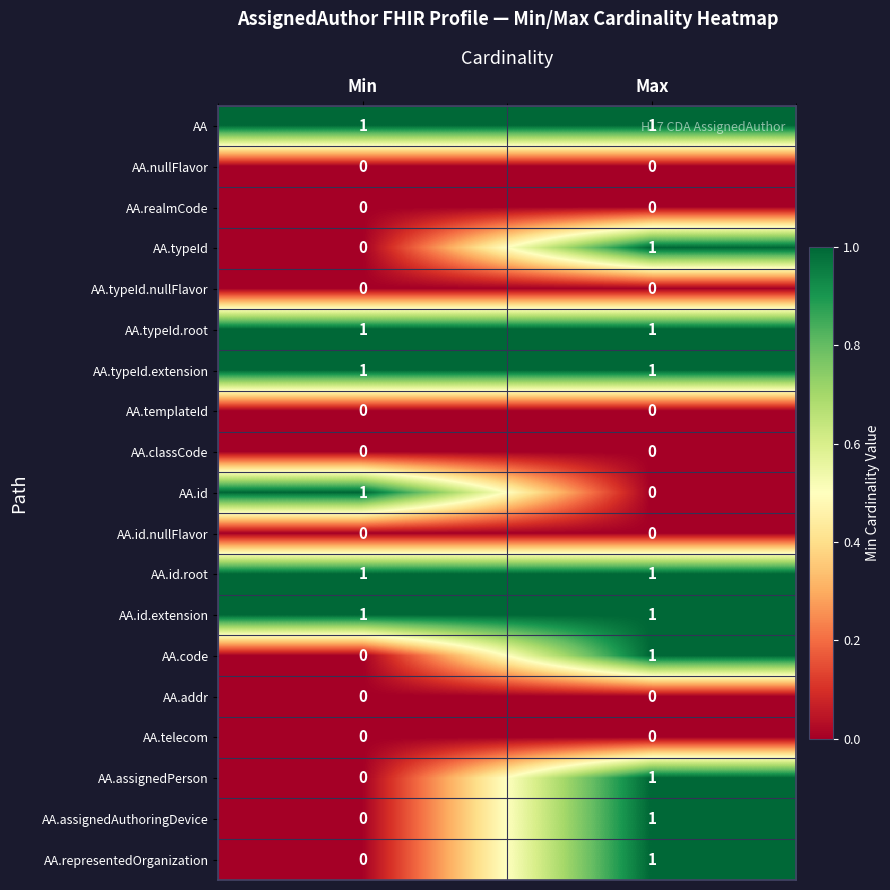

What is the total value across all series at Max?

10